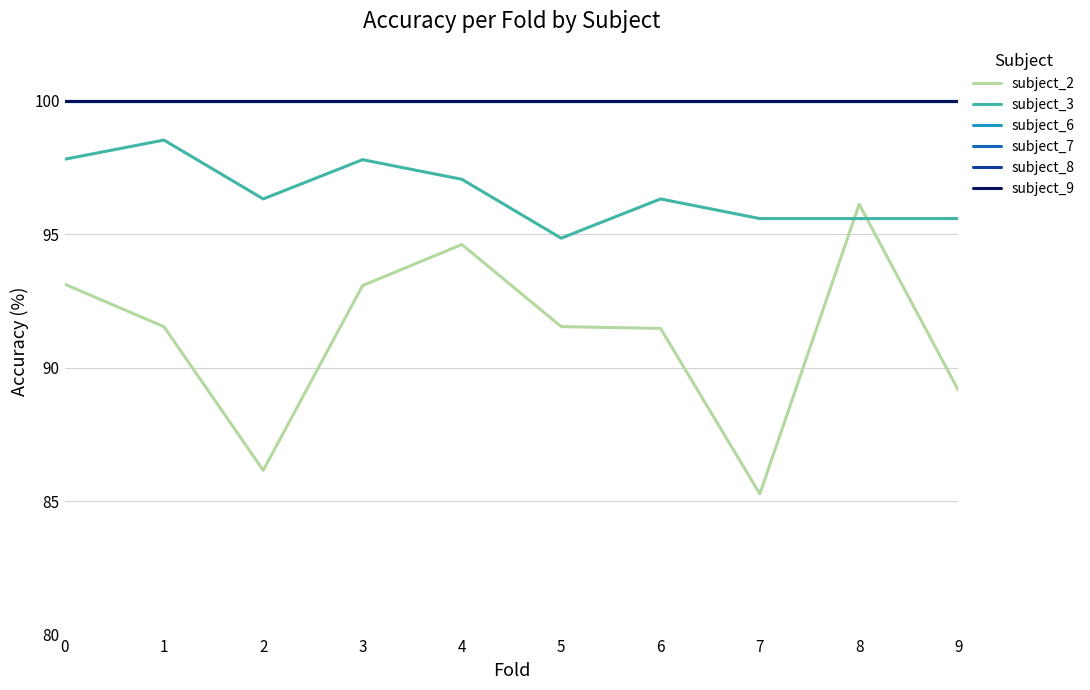

True or false: subject_9 has more than 0 interior local peaks.

False